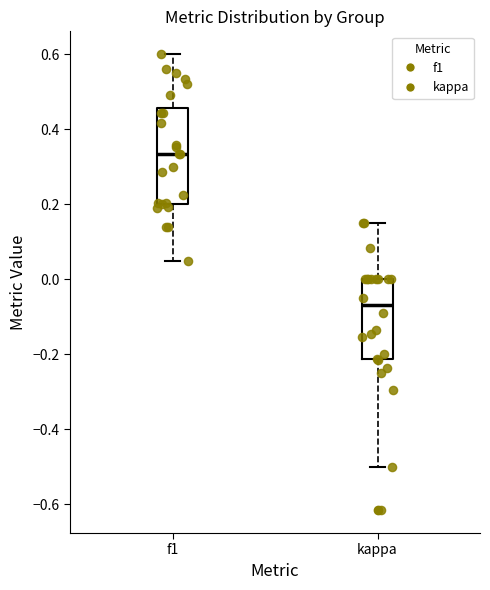

Reading left to right, read every box against the y-axis: the position of its median line, the range the box covers, and the ends of its whiskers. The values are not printed on the chart, so give them approximately, as read against the axis.

f1: median 0.34, box 0.20 to 0.46, whiskers 0.04 to 0.60
kappa: median -0.06, box -0.22 to 0.00, whiskers -0.50 to 0.16